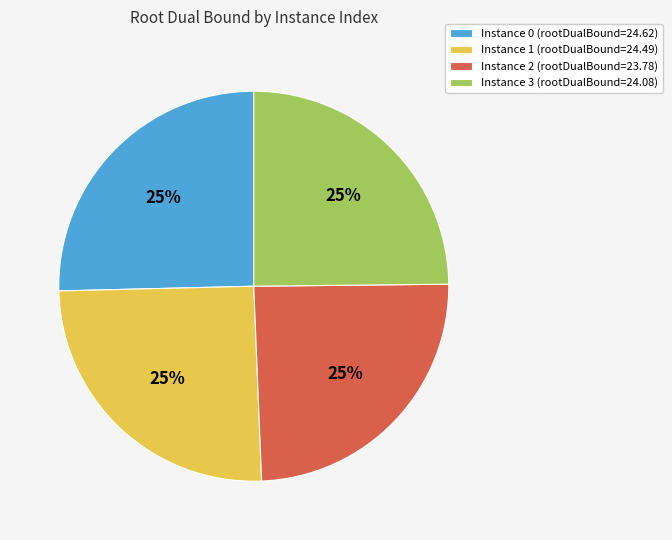

To the nearest percent, what percentage of the pie is Instance 2 (rootDualBound=23.78)?

25%